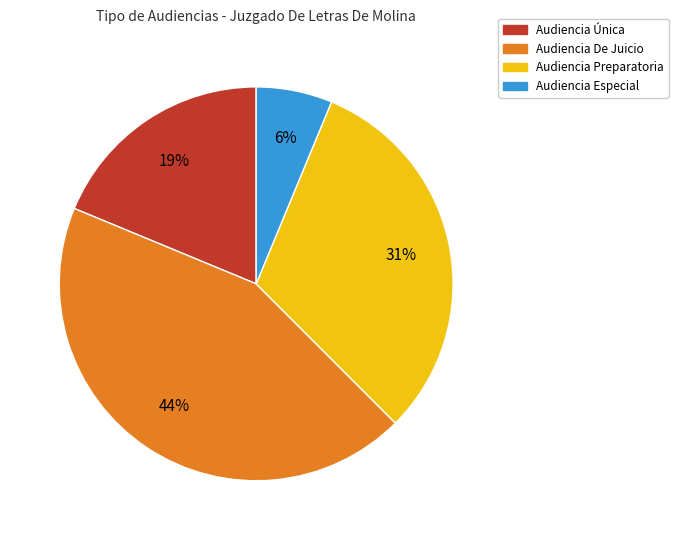

To the nearest percent, what is the combined percentage of Audiencia Única and Audiencia Preparatoria?

50%